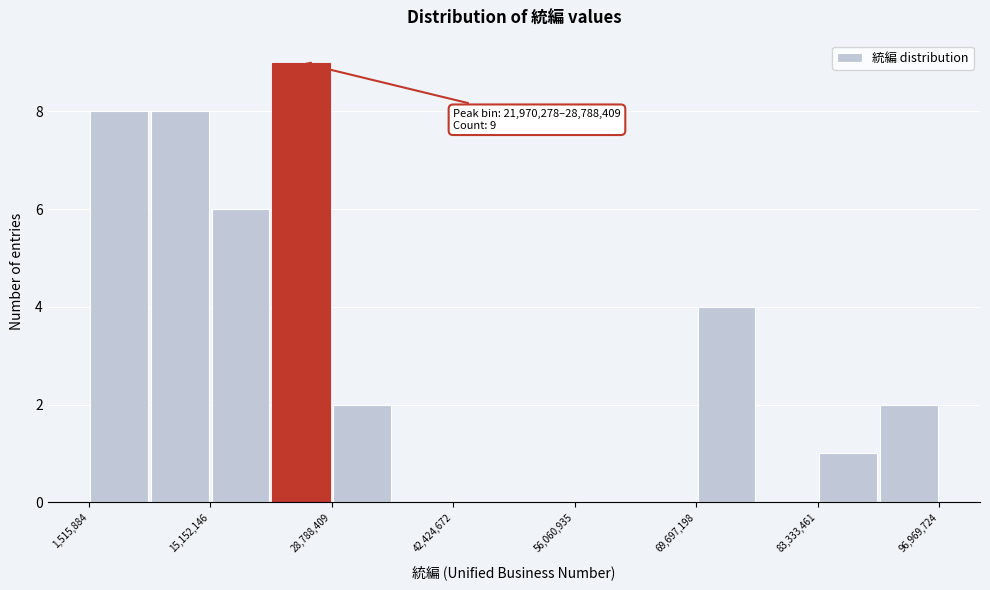

Around what value on the x-axis is the tallest bar? Give the approximate position of its centre, as read against the axis.

26000000